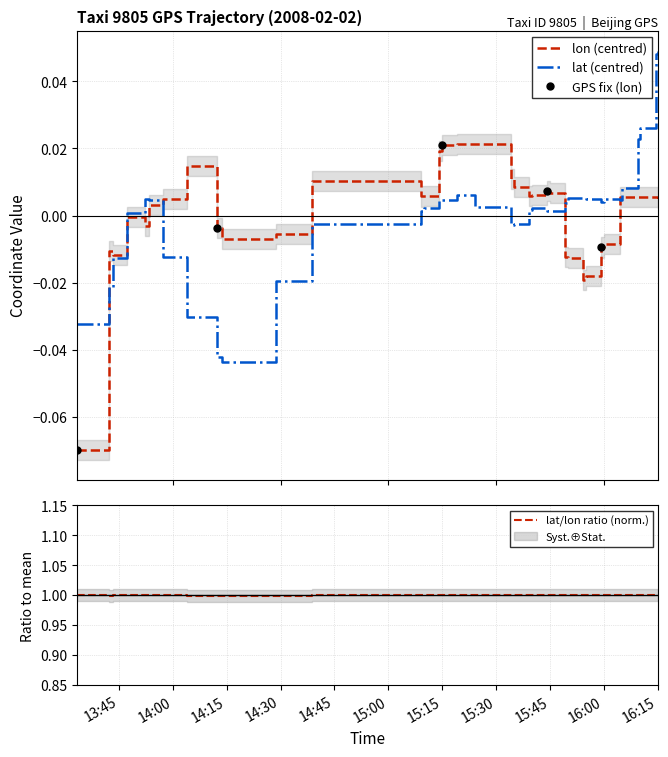

The value of lat at 2008-02-02 15:49:18 is 0.0. True or false?

True